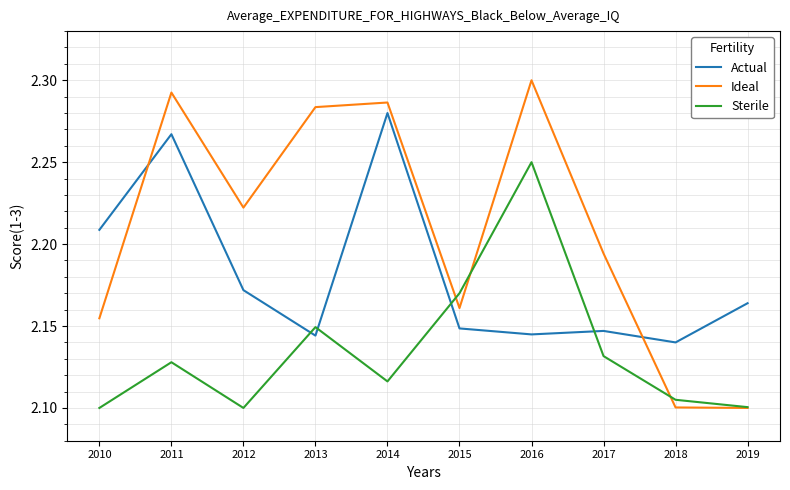

Between which two adjacent categories do Actual and Ideal first intersect?

2010 and 2011